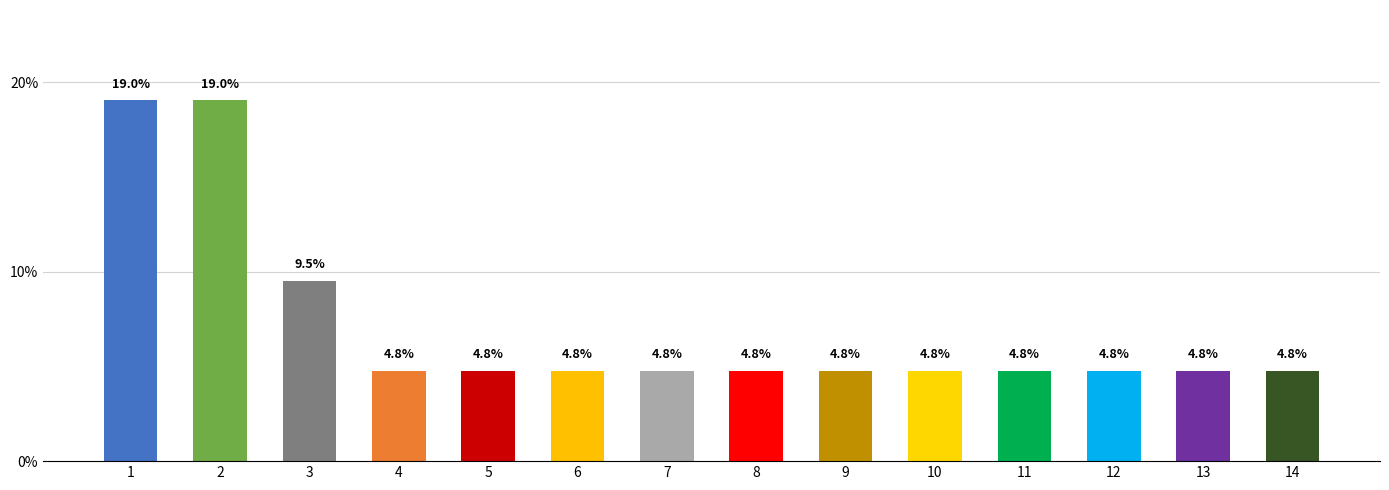

Reading left to right, list all the values displayed in this chart.

19.0	19.0	9.5	4.8	4.8	4.8	4.8	4.8	4.8	4.8	4.8	4.8	4.8	4.8